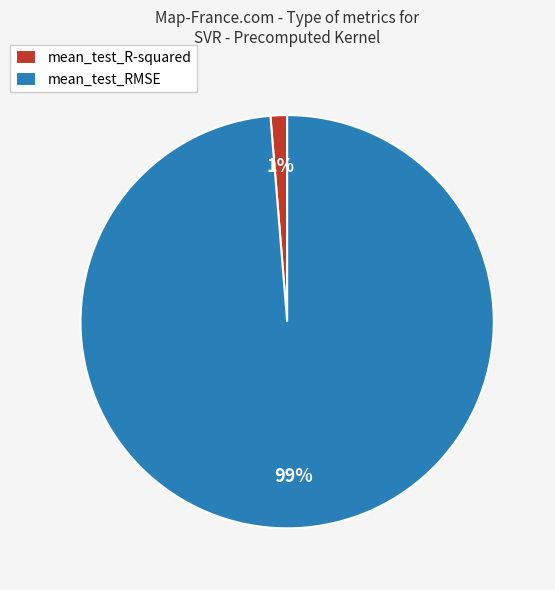

Which slice represents more than half of the pie?

mean_test_RMSE